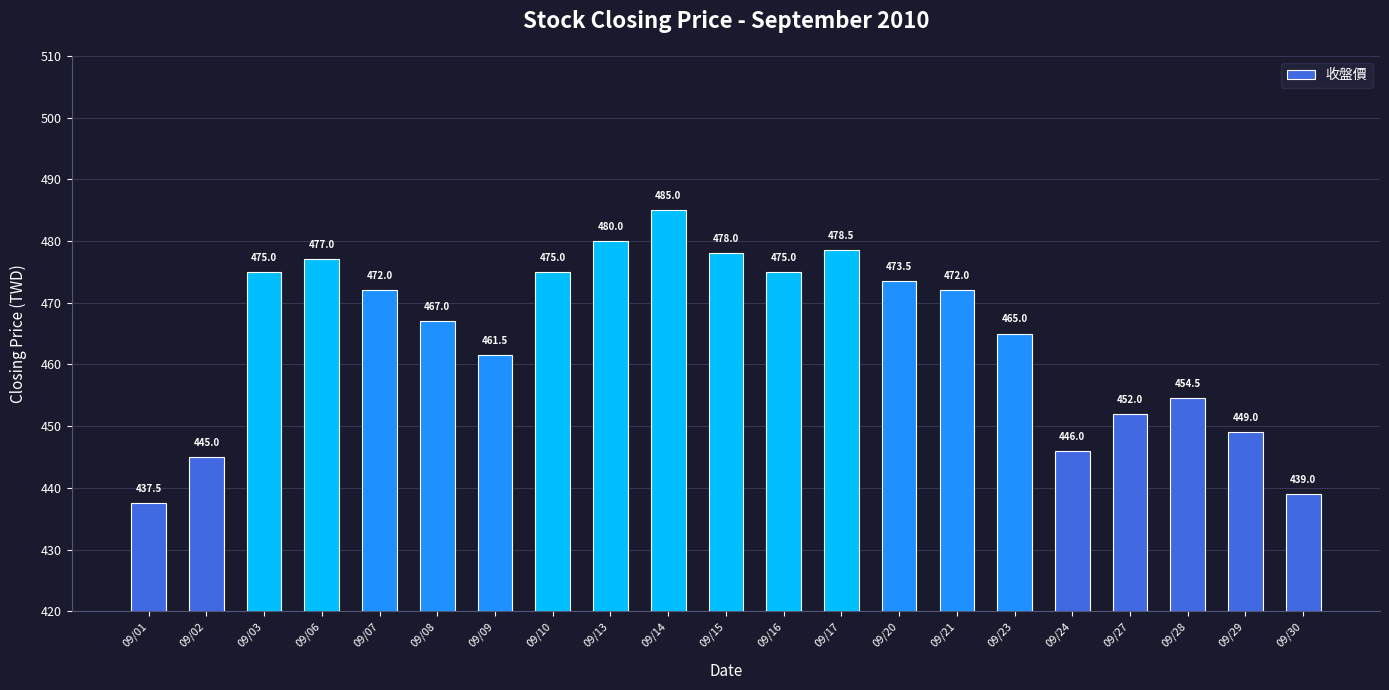

What is the value of the 21st bar from the left?

439.0